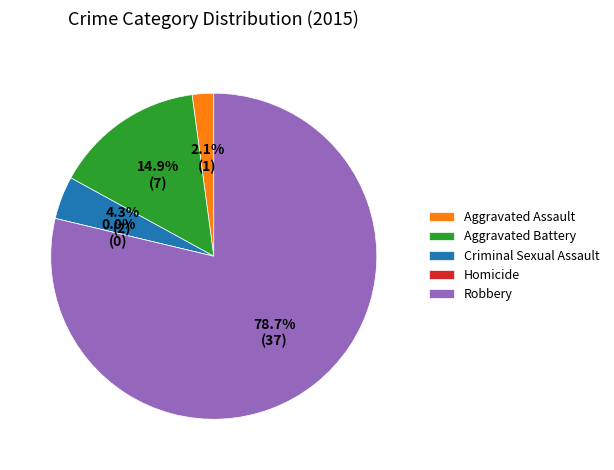

What percentage is NOT represented by Aggravated Assault?

97.9%